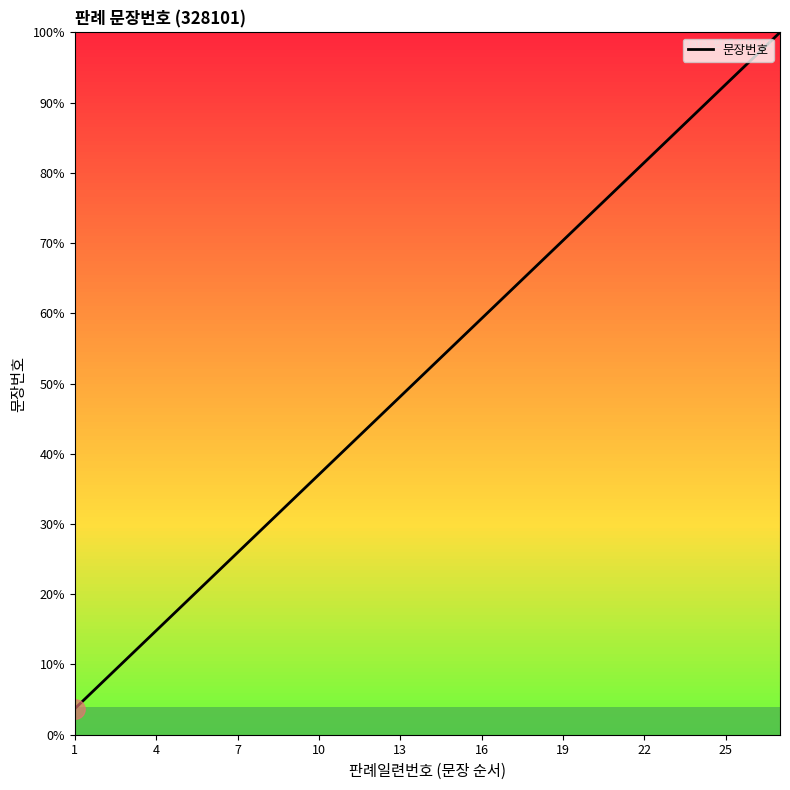

What is the minimum value shown in the chart?

3.7